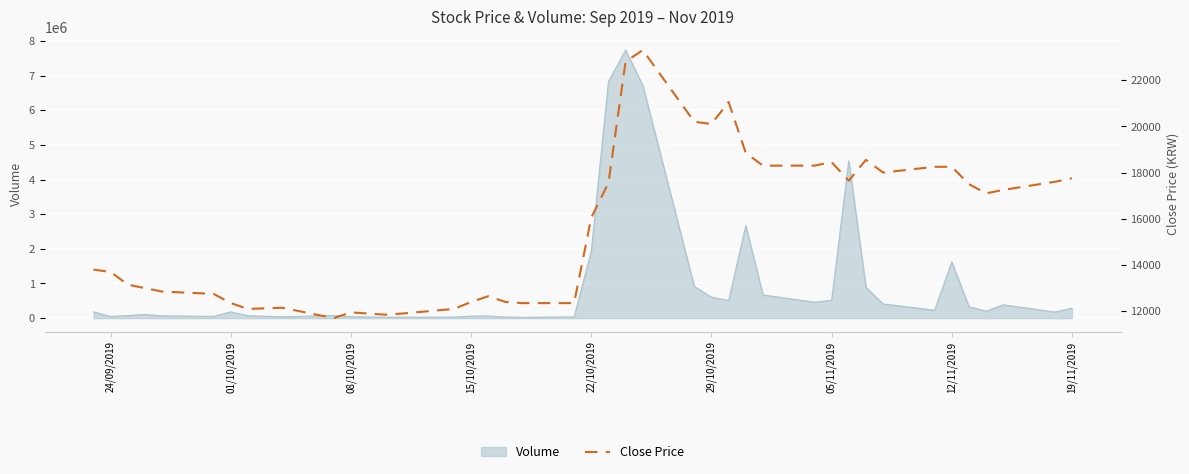

True or false: the data shows 5327 at 19/11/2019.

False